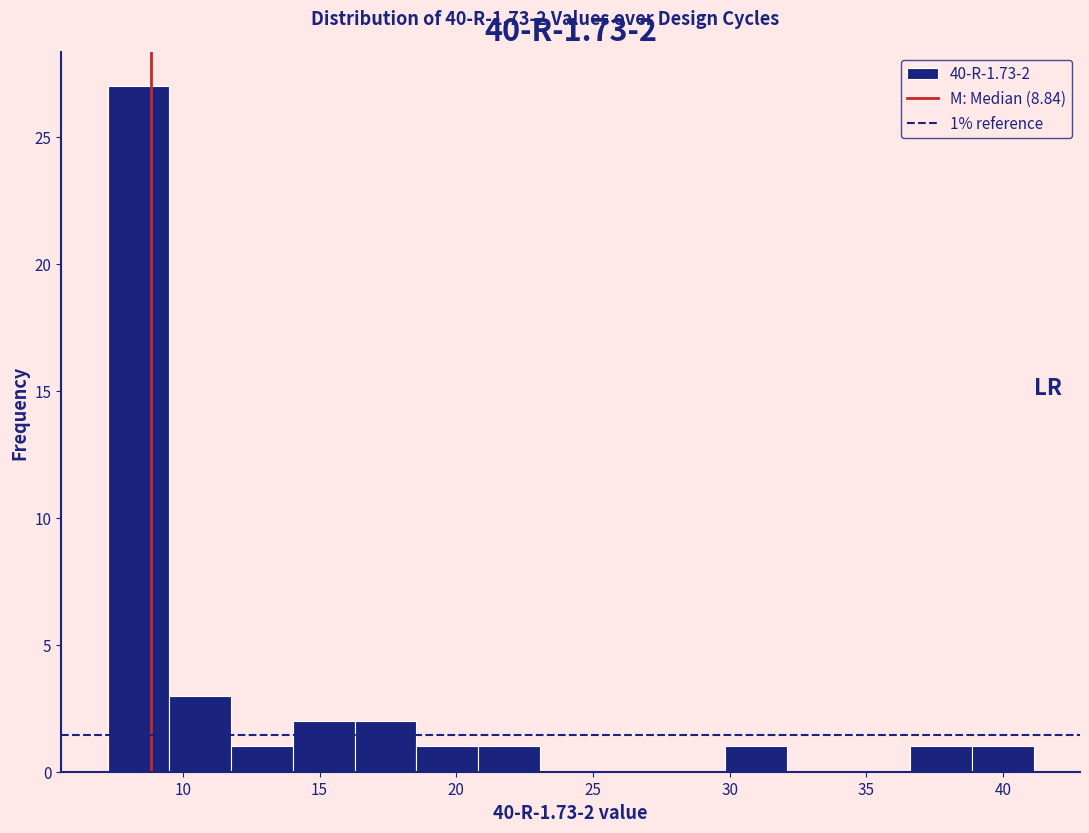

Over which range of the x-axis is the bar tallest?

7.0 to 9.5